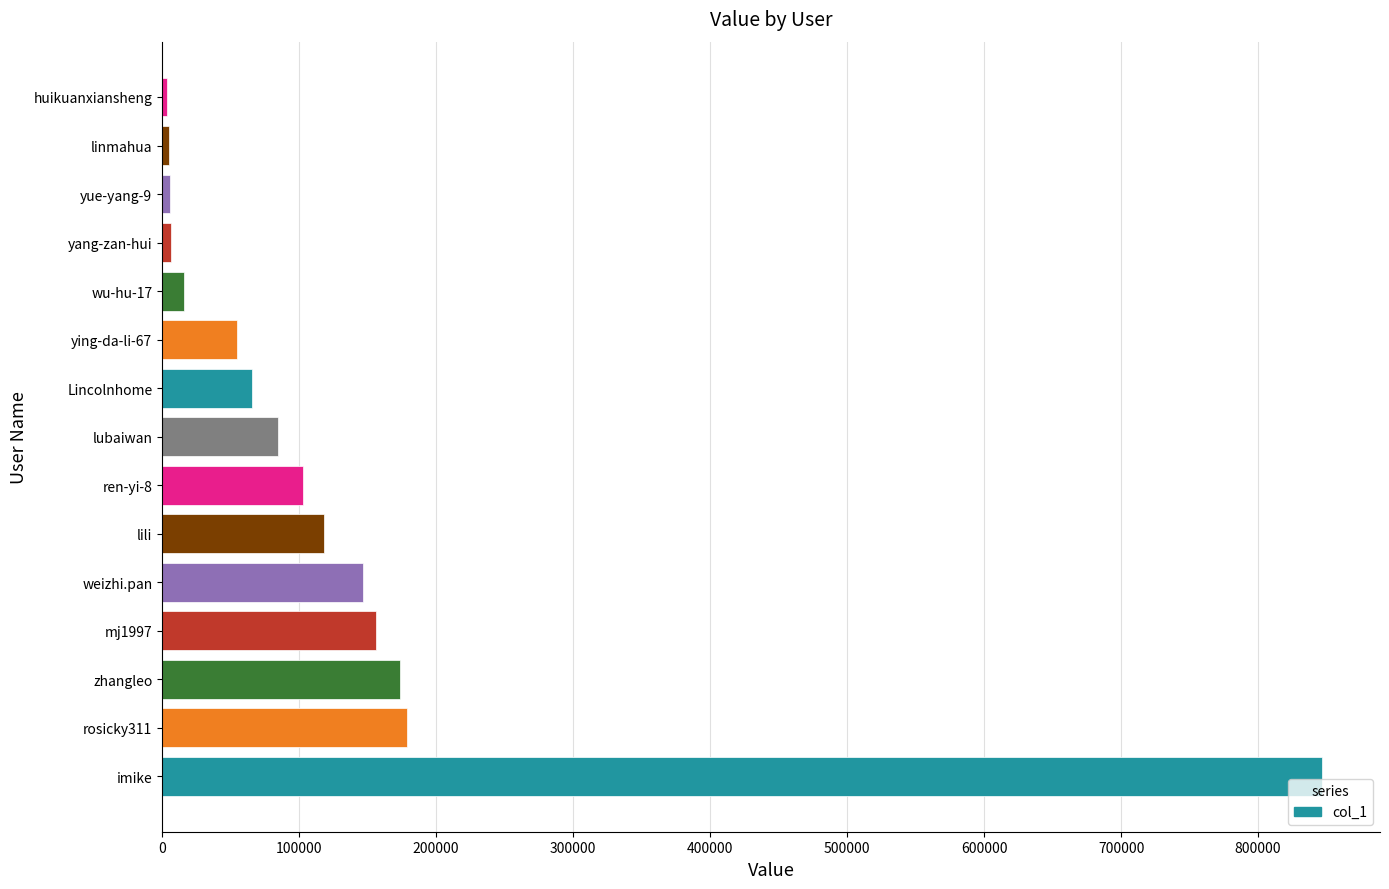

At which category does the chart reach its peak across all series?

imike